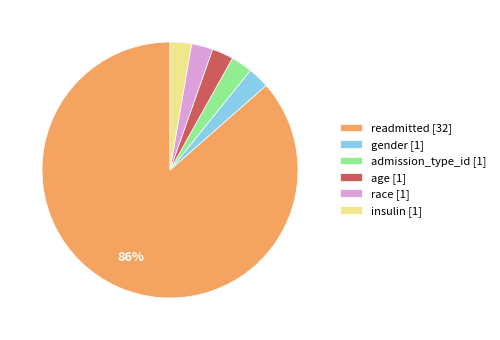

To the nearest percent, what portion does insulin [1] represent?

3%